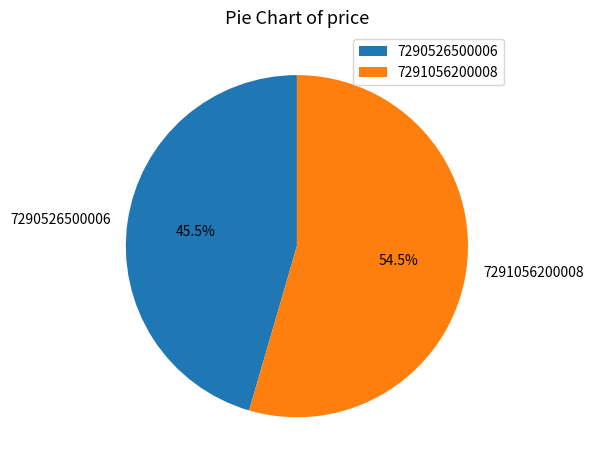

Which slice is the smallest?

7290526500006